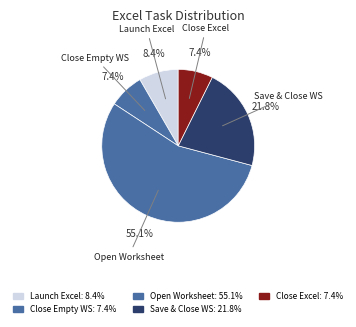

Which category has the biggest portion of the pie?

Open Worksheet